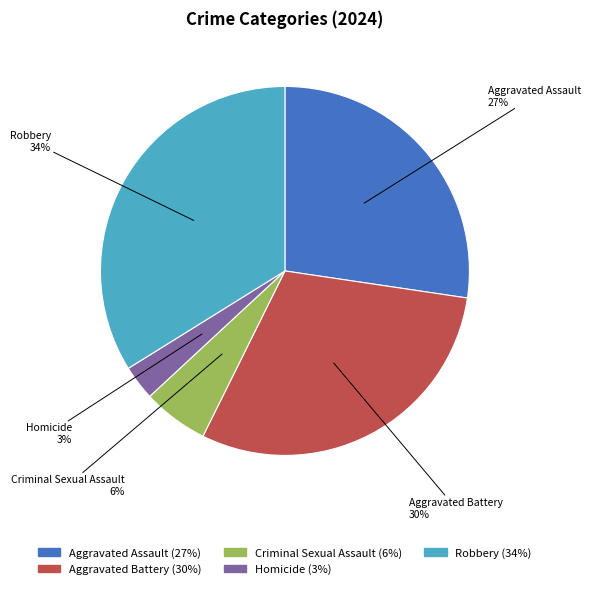

How many slices are in this pie chart?

5